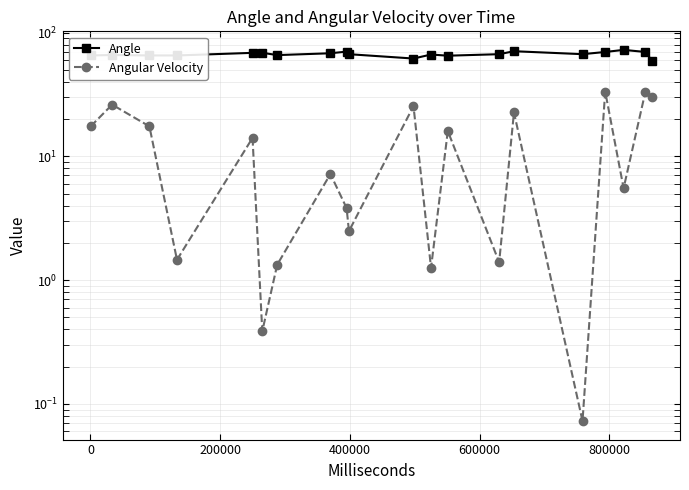

Which series has the widest spread of values?

Angular Velocity